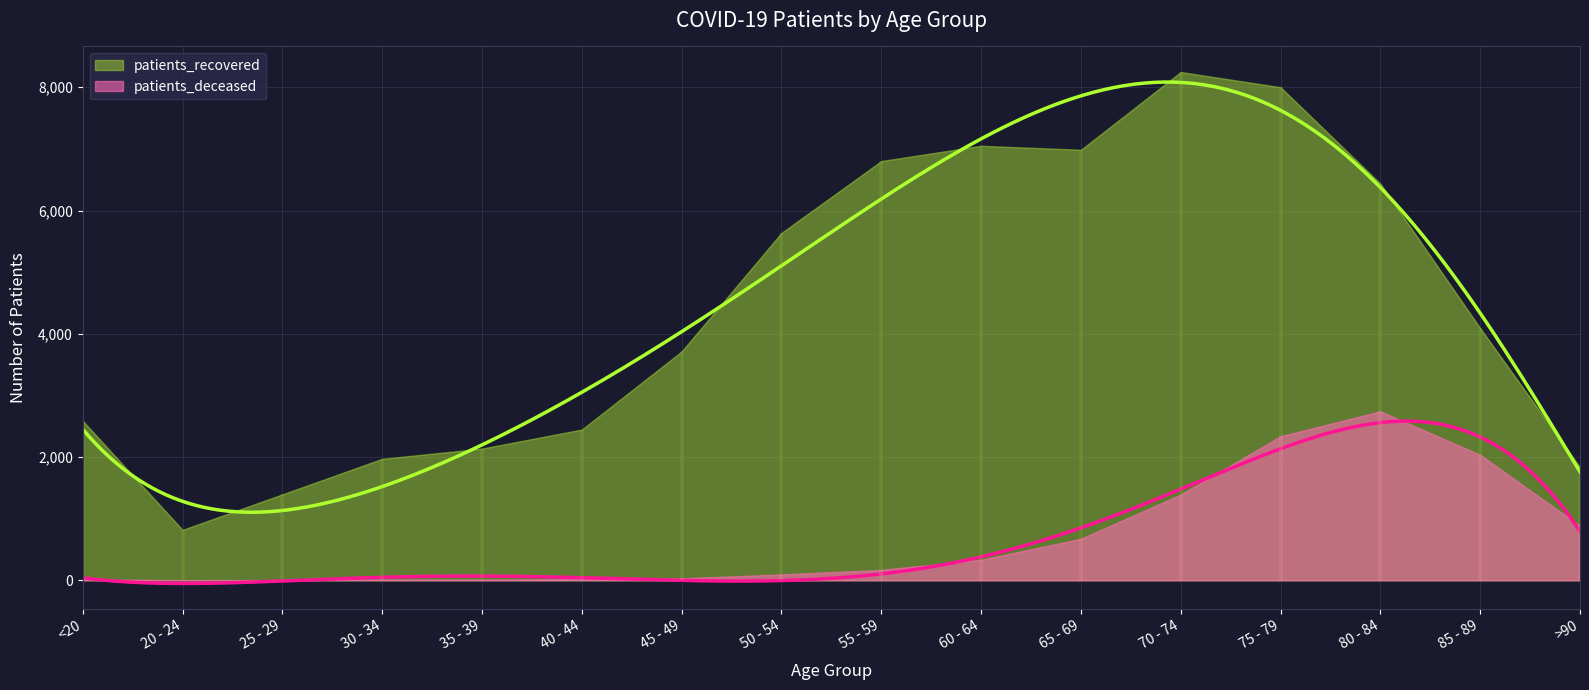

Reading right to left, list all the values displayed in this chart.

patients_deceased: >90=883	85 - 89=2036	80 - 84=2742	75 - 79=2338	70 - 74=1390	65 - 69=674	60 - 64=333	55 - 59=169	50 - 54=95	45 - 49=32	40 - 44=19	35 - 39=12	30 - 34=13	25 - 29=3	20 - 24=3	<20=13
patients_recovered: >90=1834	85 - 89=4091	80 - 84=6437	75 - 79=8000	70 - 74=8247	65 - 69=6985	60 - 64=7050	55 - 59=6802	50 - 54=5636	45 - 49=3713	40 - 44=2446	35 - 39=2137	30 - 34=1971	25 - 29=1394	20 - 24=818	<20=2588